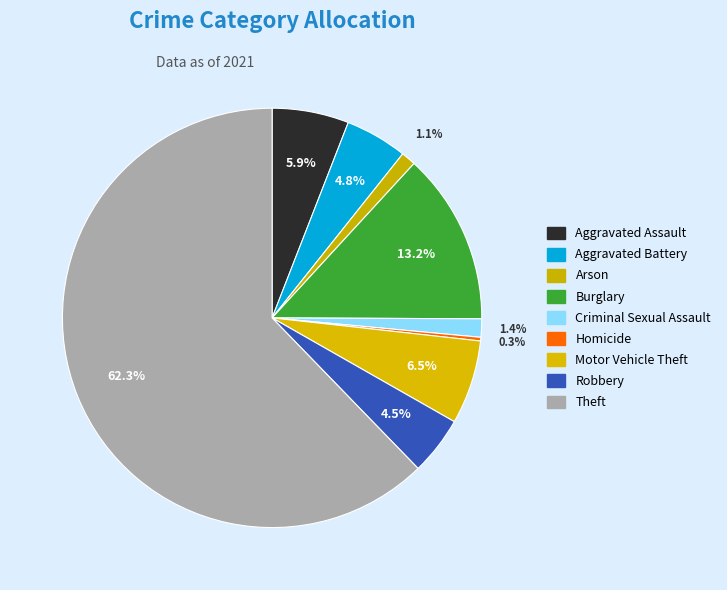

Count the number of slices in the pie.

9